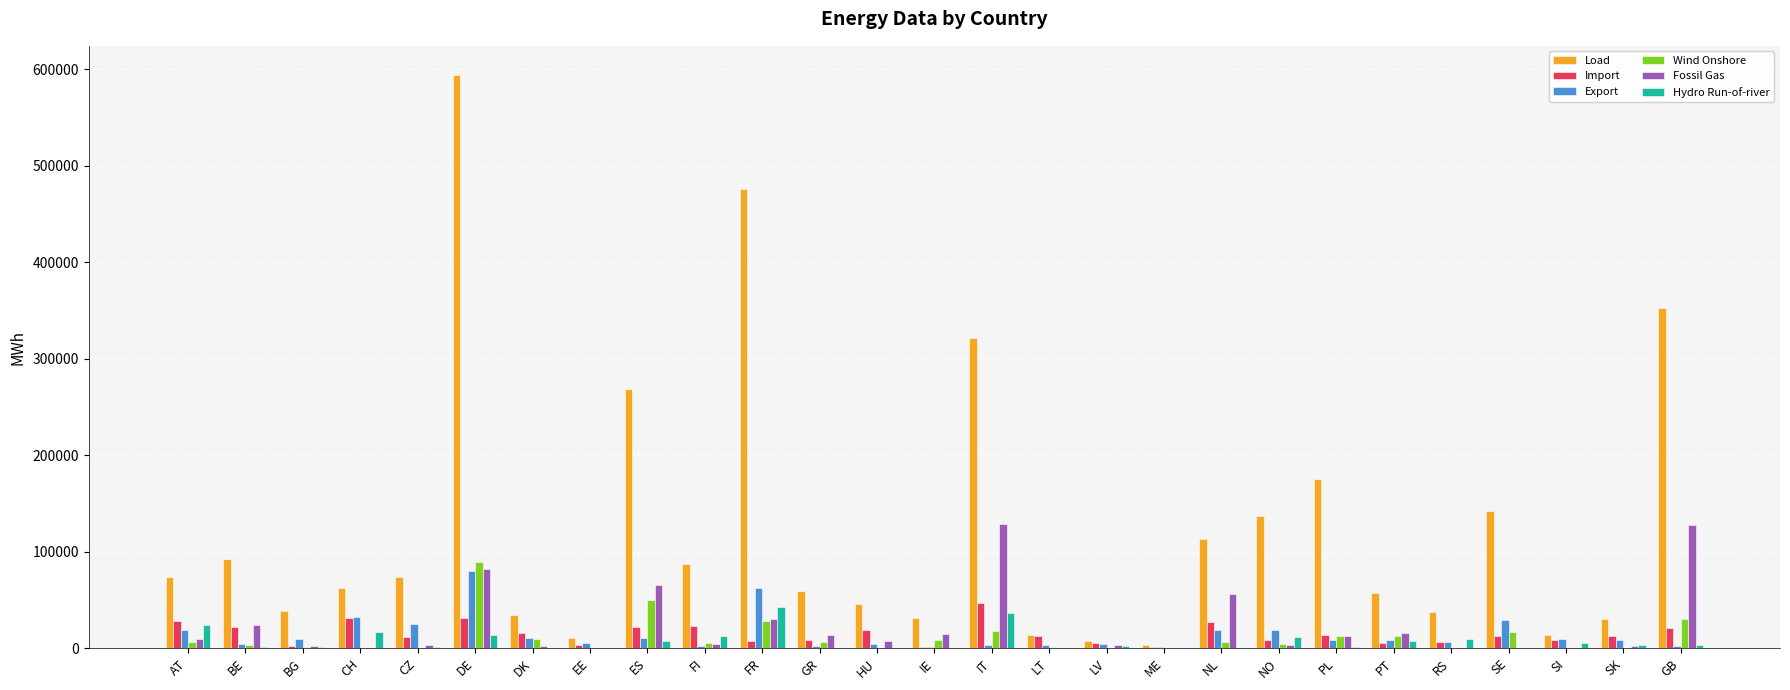

Which series has the largest total across all categories?

Load